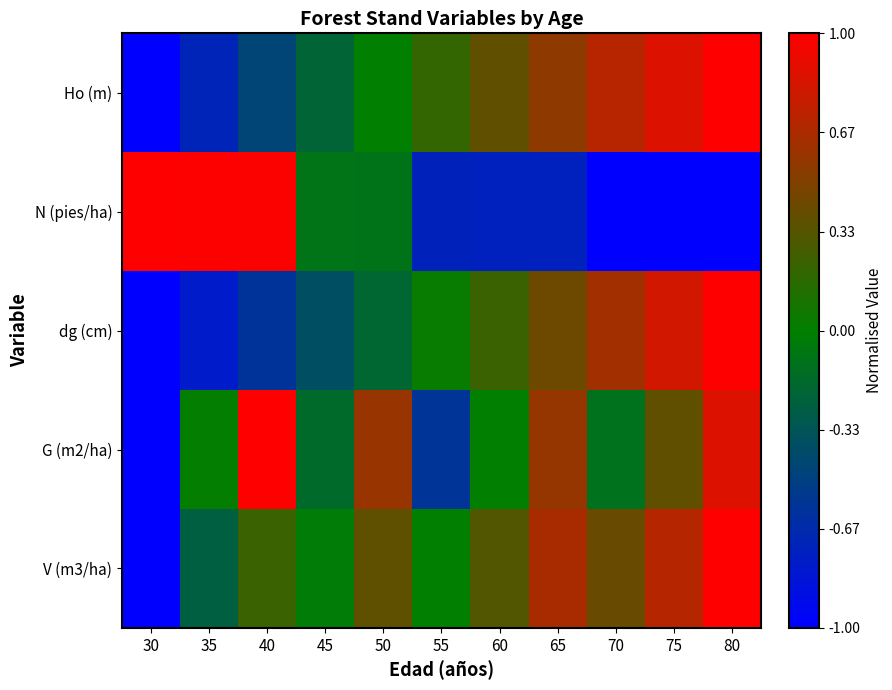

Count the number of data series in this chart.

5